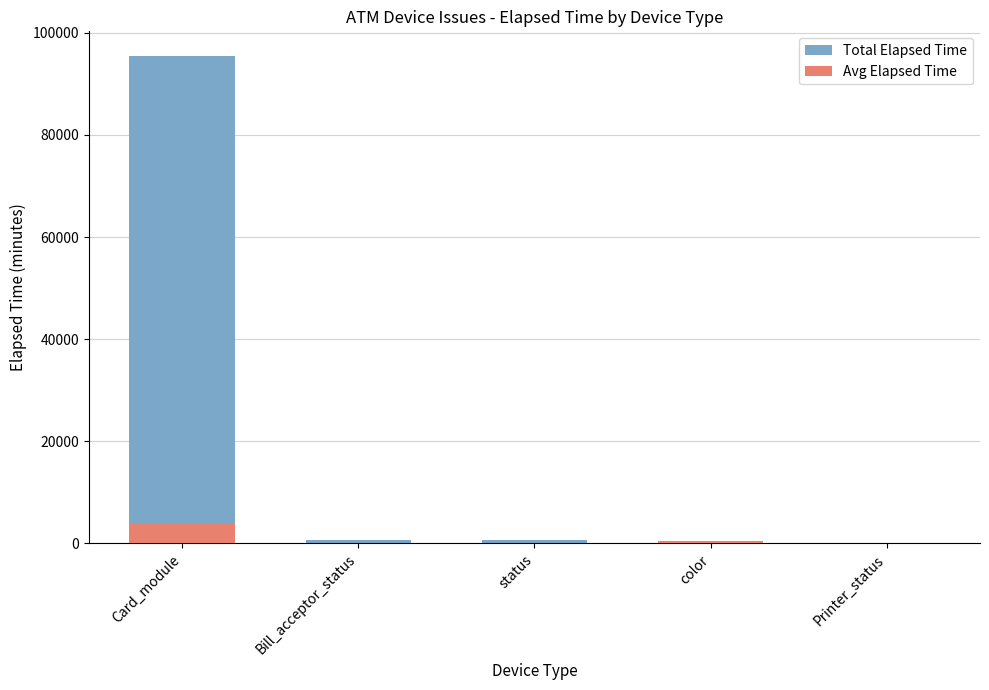

At which label does Avg Elapsed Time reach its minimum?

Bill_acceptor_status